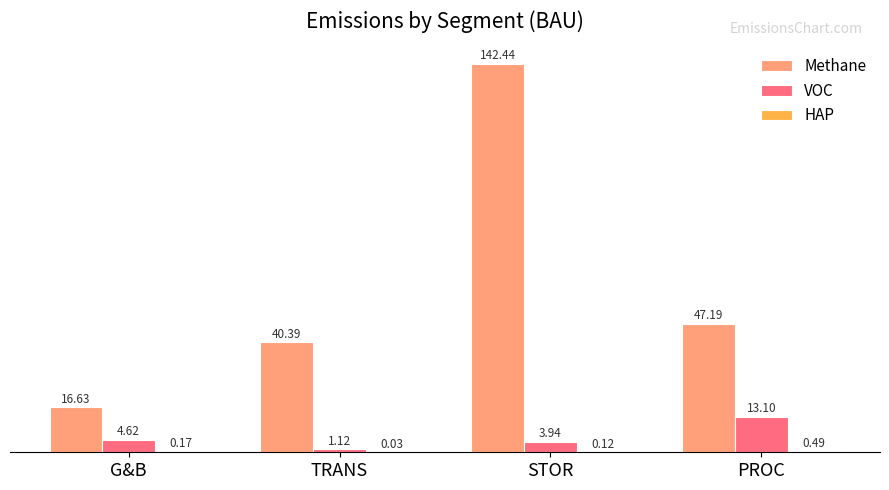

Which category has the highest value in the Methane series?

STOR